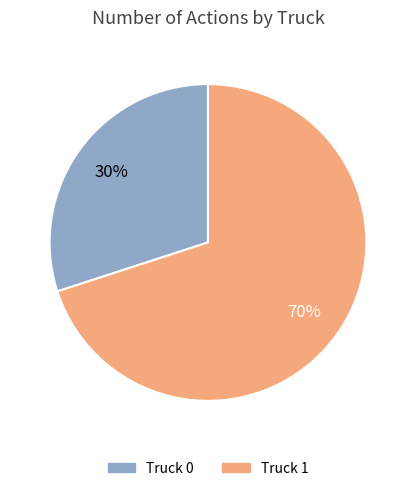

Does any single category account for the majority?

Yes